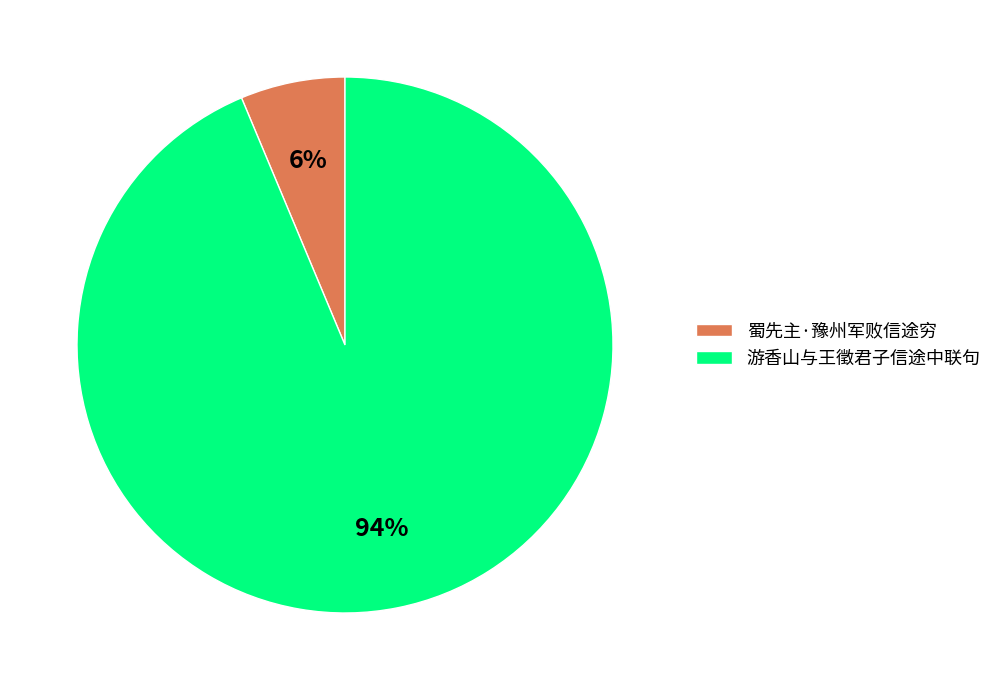

How many segments does this pie chart have?

2